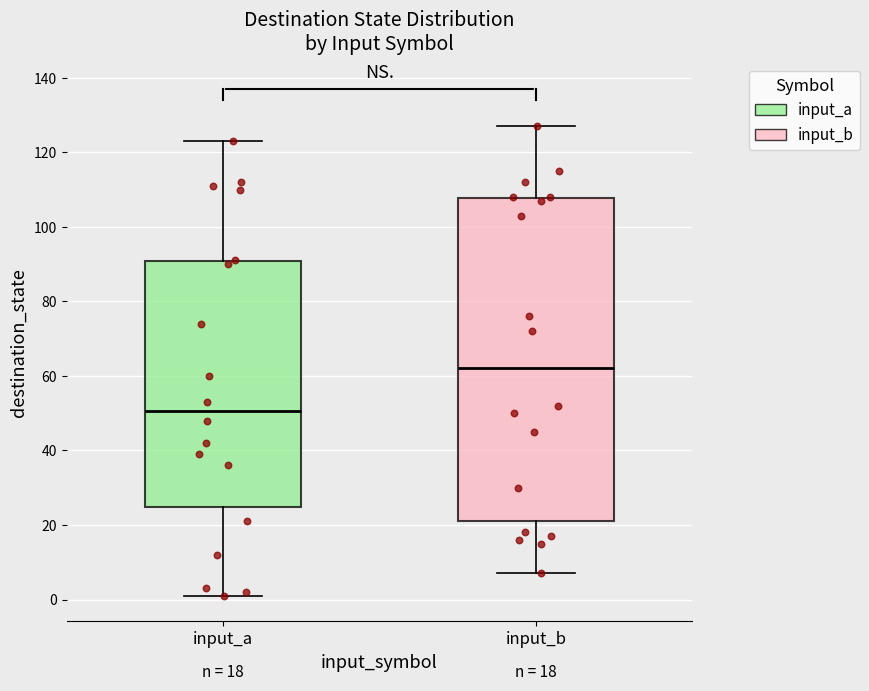

Comparing the boxes themselves (not the whiskers), which one is the tallest?

input_b